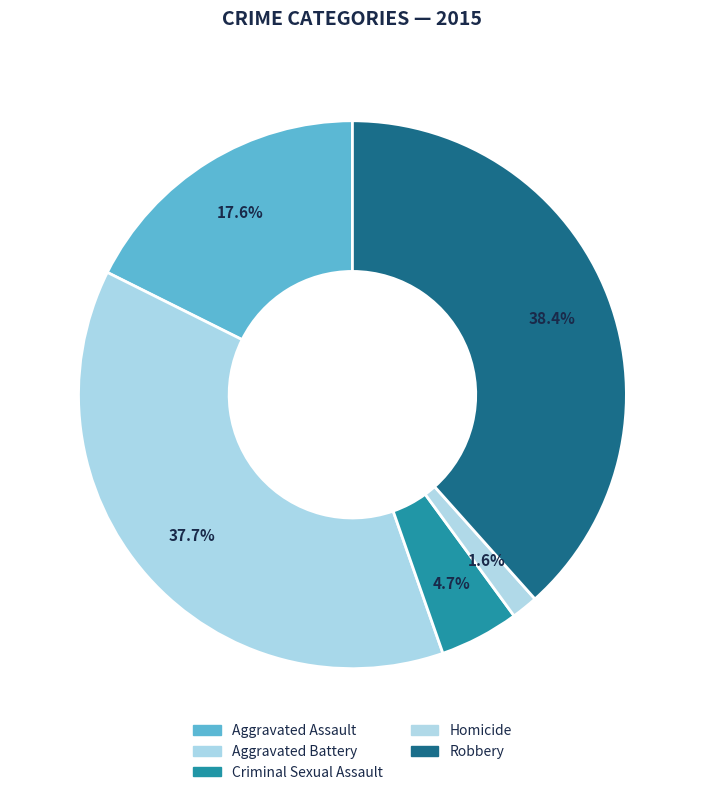

Does any single category account for the majority?

No